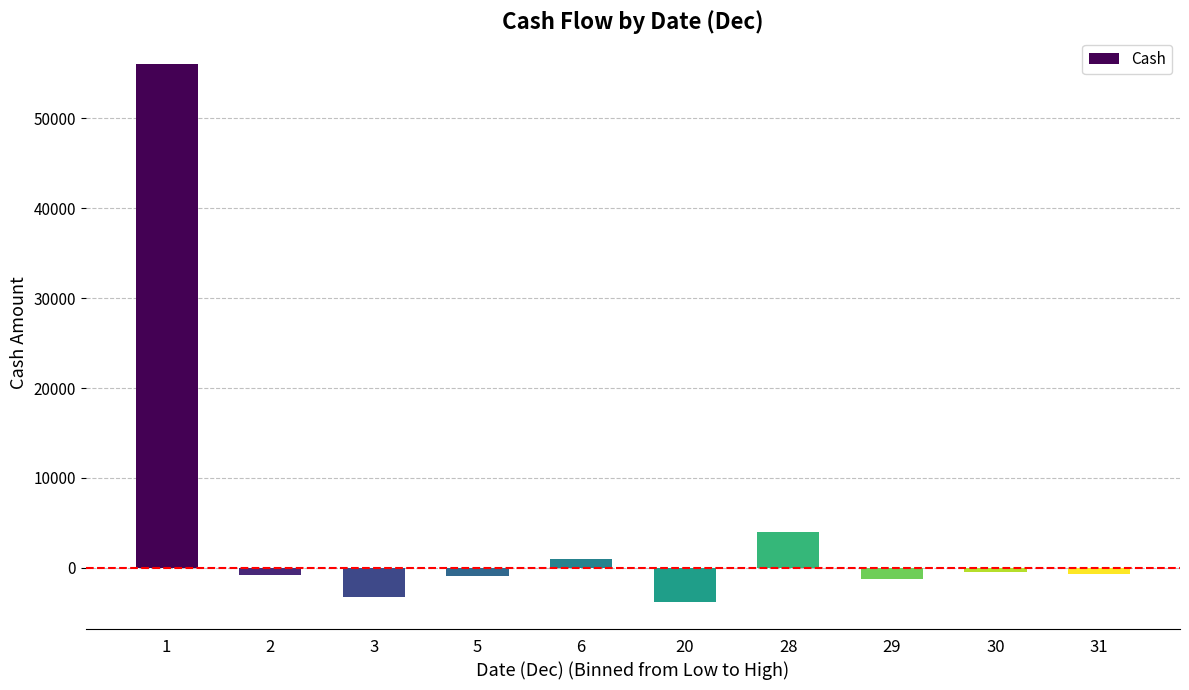

The value at 28 is 4000. True or false?

True